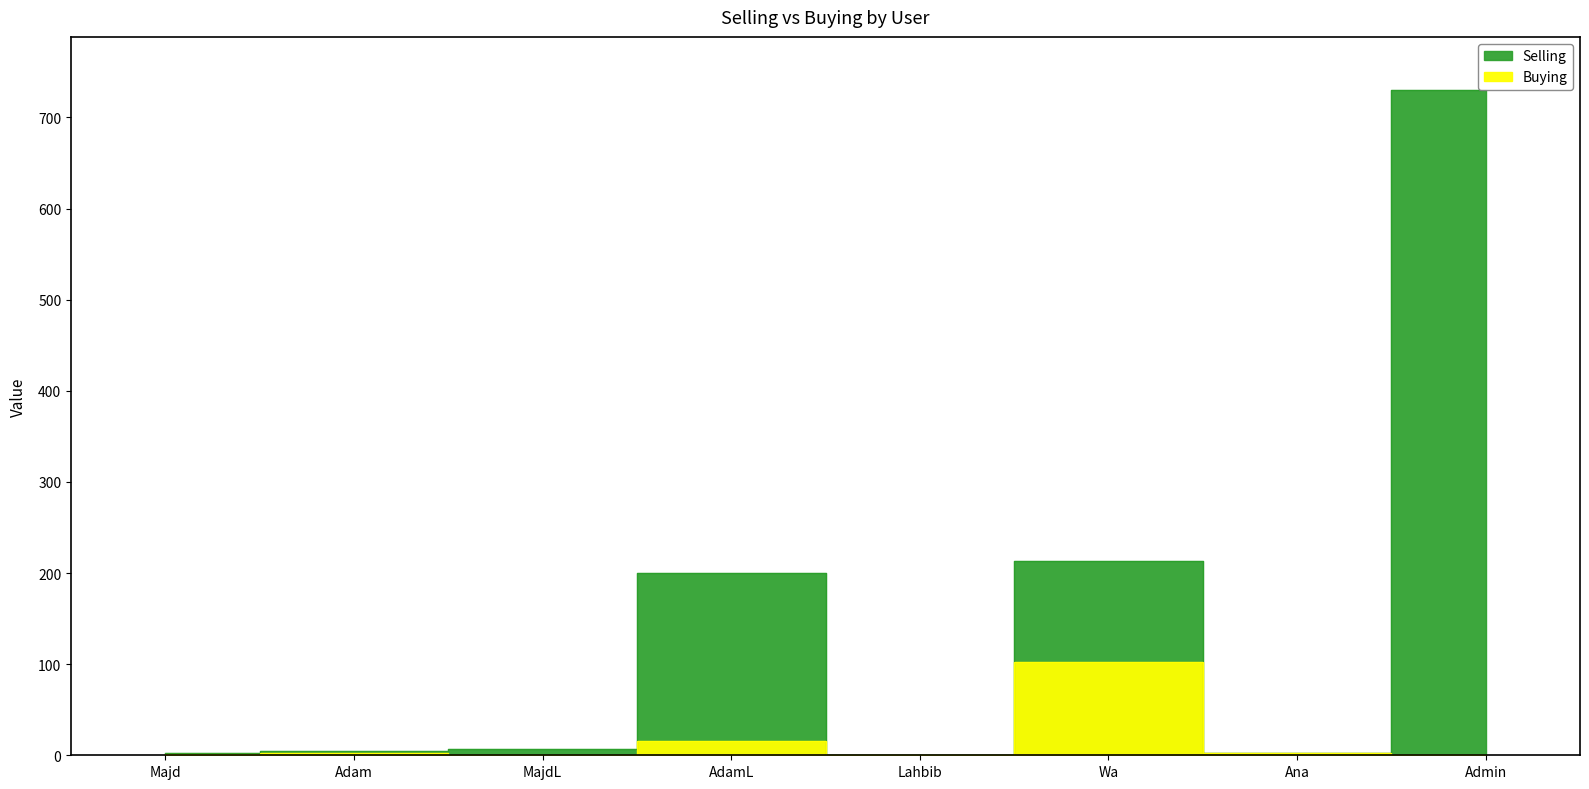

True or false: Selling and Buying intersect in this chart.

False